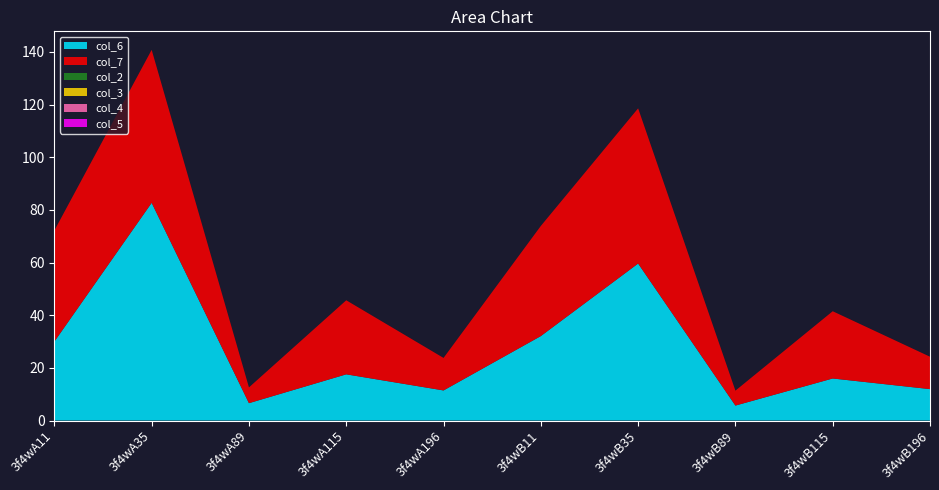

Reading right to left, what are all the values shown in this chart?

col_6: 11.9	16.0	5.7	59.6	32.1	11.4	17.5	6.6	82.7	30.0
col_7: 12.3	25.5	5.7	58.9	41.8	12.3	28.1	6.0	58.1	42.2
col_2: 0.0	0.0	0.0	0.0	0.0	0.0	0.0	0.0	0.0	0.0
col_3: 0.0	0.0	0.0	0.0	0.0	0.0	0.0	0.0	0.0	0.0
col_4: 0.0	0.0	0.0	0.0	0.0	0.0	0.0	0.0	0.0	0.0
col_5: 0.0	0.0	0.0	0.0	0.0	0.0	0.0	0.0	0.0	0.0